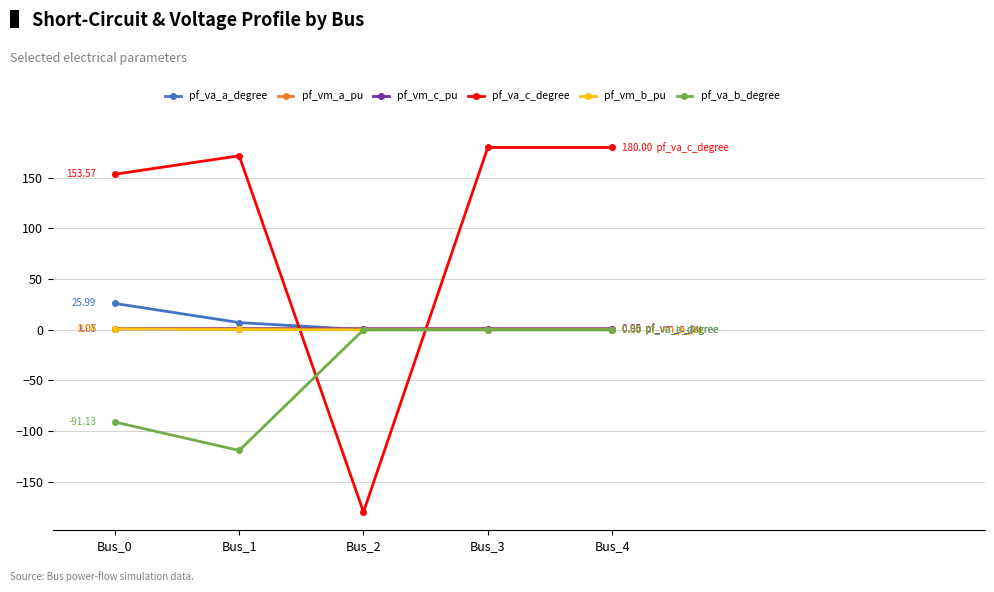

Is the value of pf_va_c_degree at Bus_4 greater than the value of pf_va_b_degree at Bus_3?

Yes